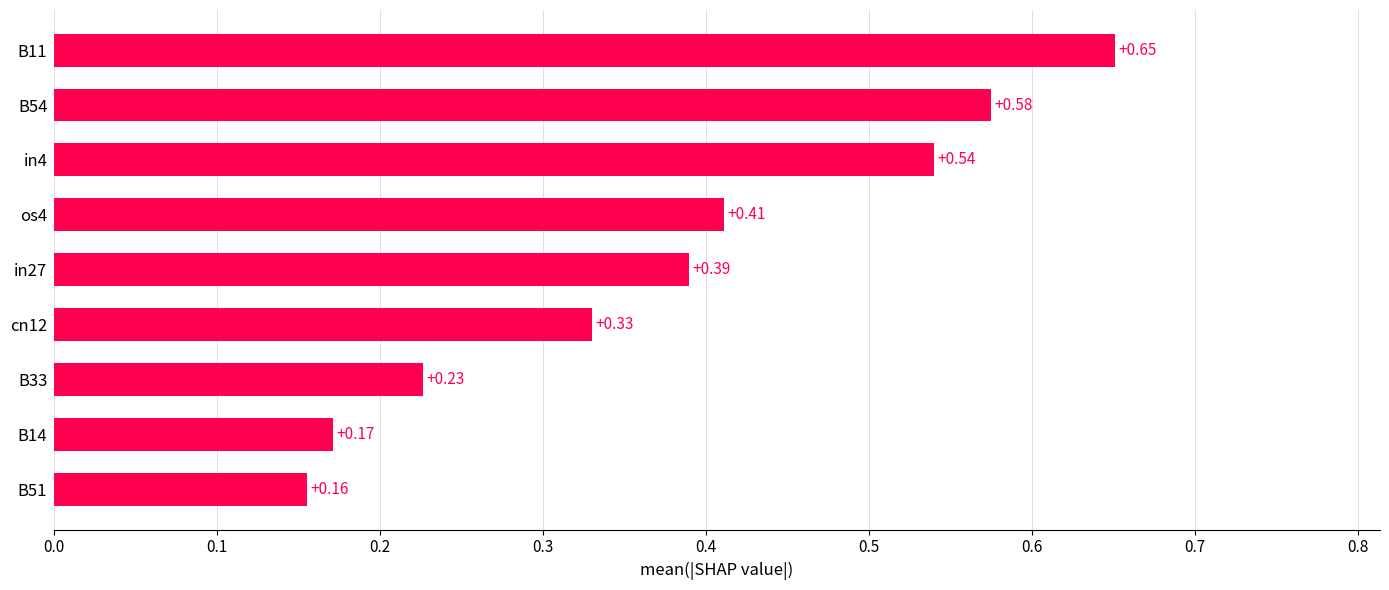

Does the chart contain stacked bars?

No